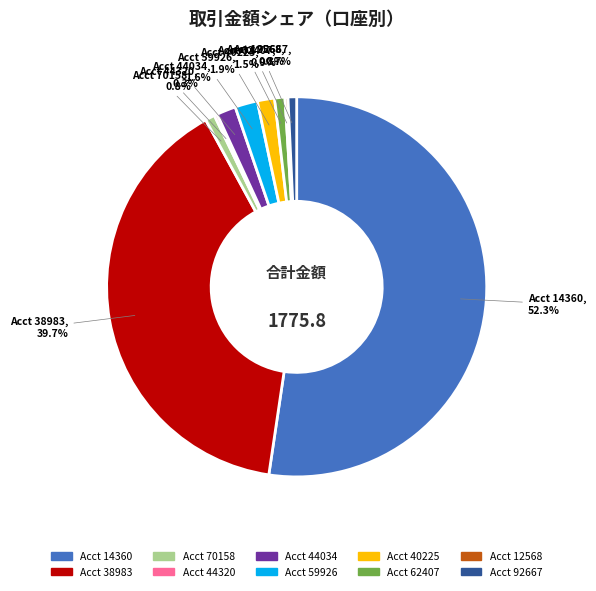

Is there any slice that represents more than half of the pie?

Yes